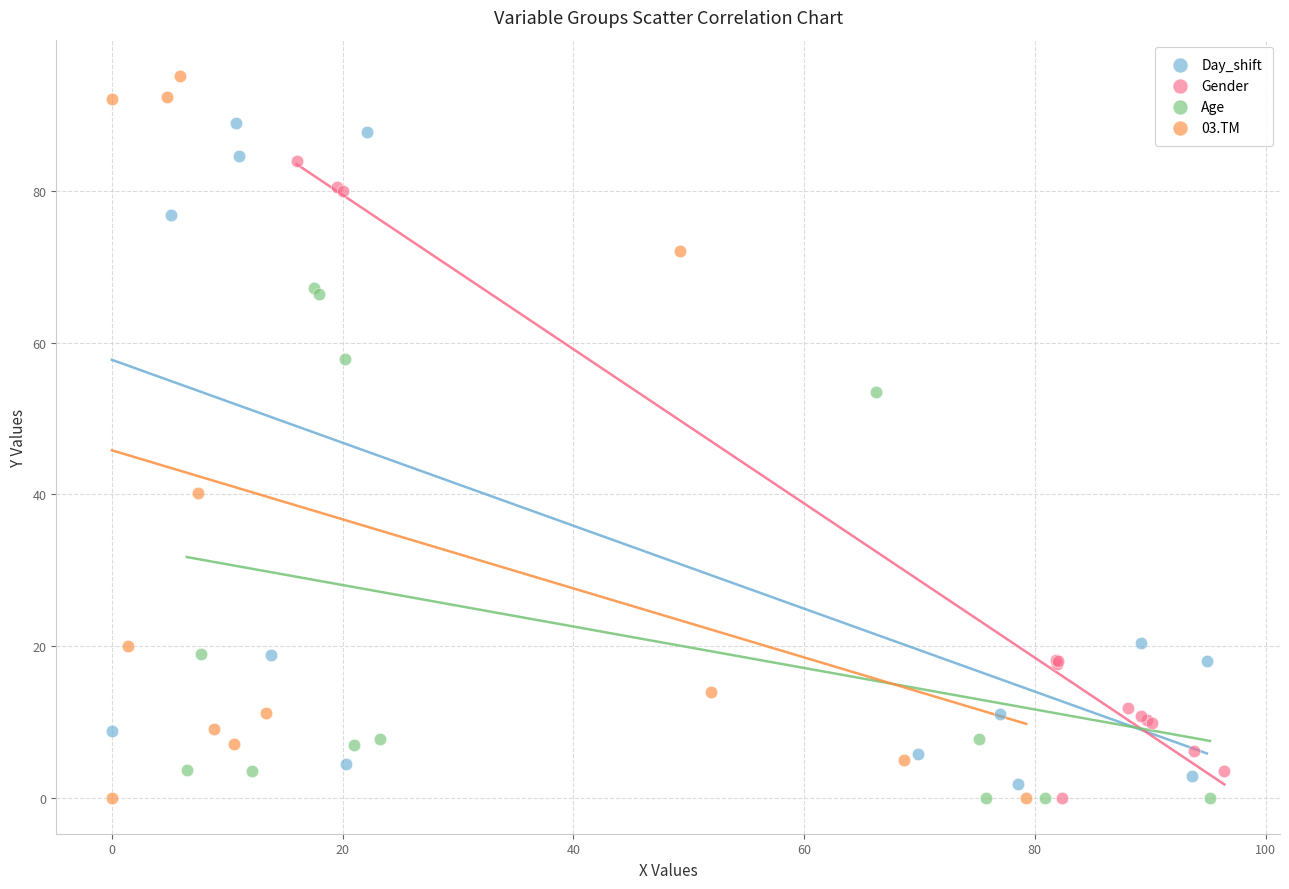

Which series has the widest spread of Y values?

03.TM